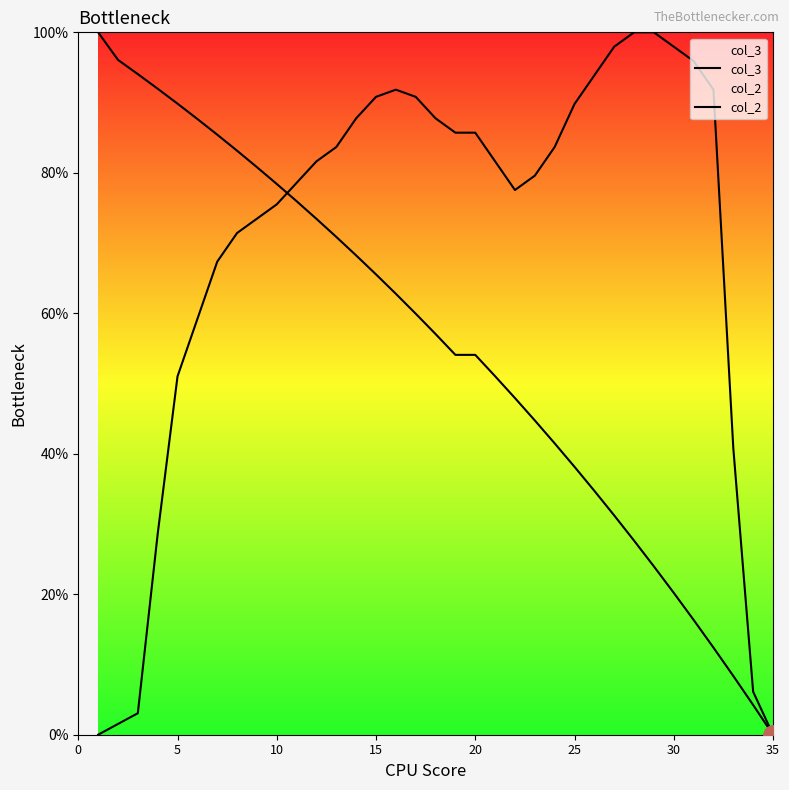

What is the approximate value of col_2 at 30?

0.9